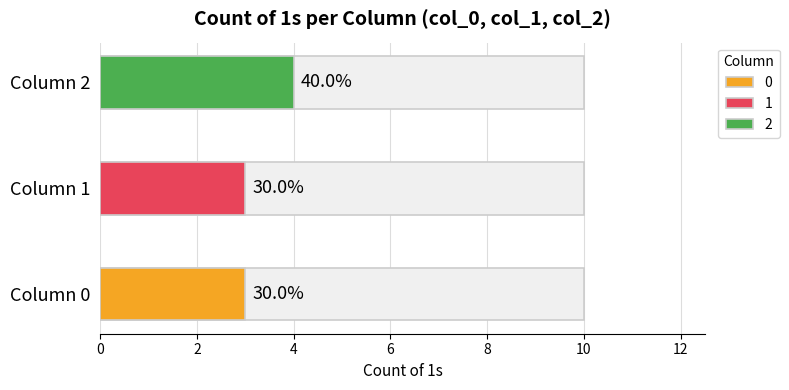

Count the 1 values in the range 2 to 3.

3